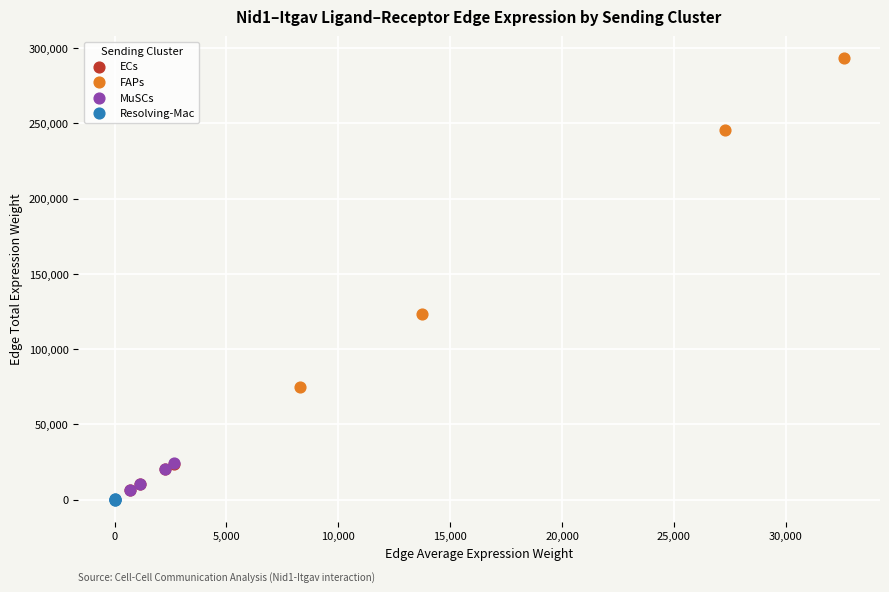

Which series contains the highest Y value?

FAPs